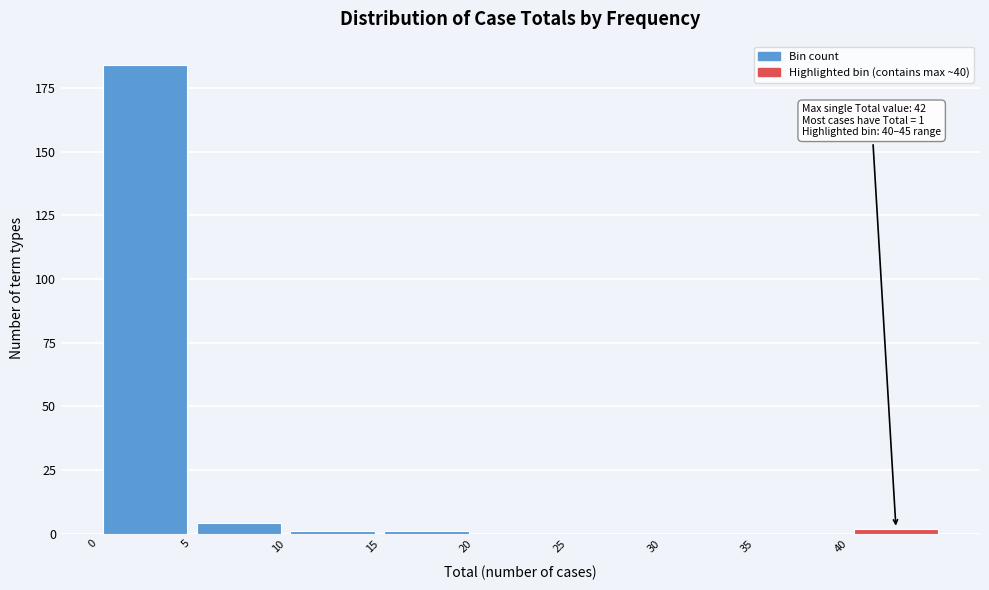

Which range on the x-axis has the tallest bar?

0 to 5